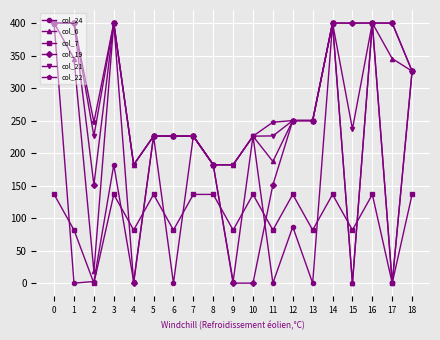

Which series ends up on top after the final intersection of col_24 and col_6?

col_24